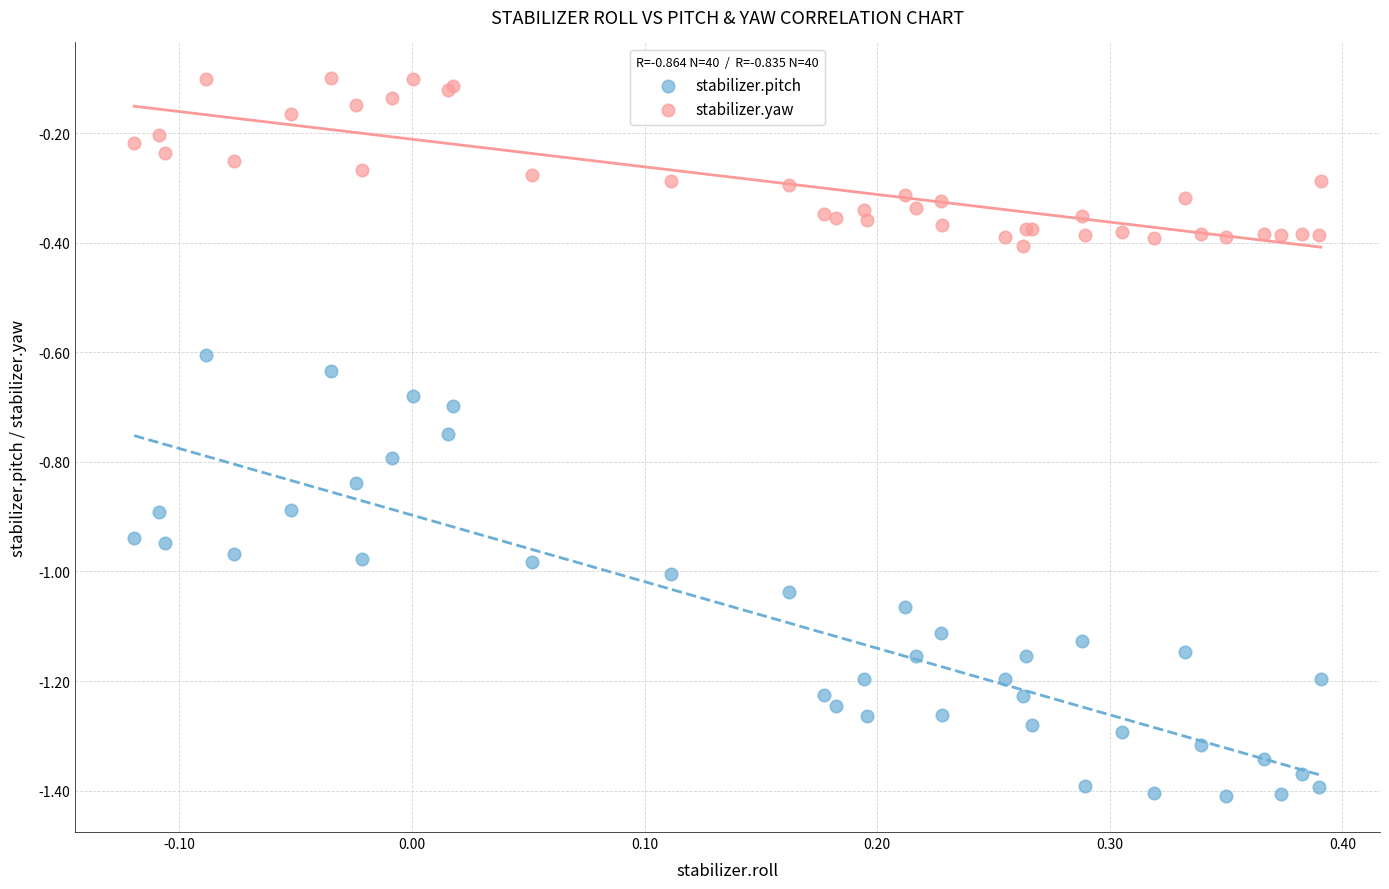

Which series contains the highest Y value?

stabilizer.yaw